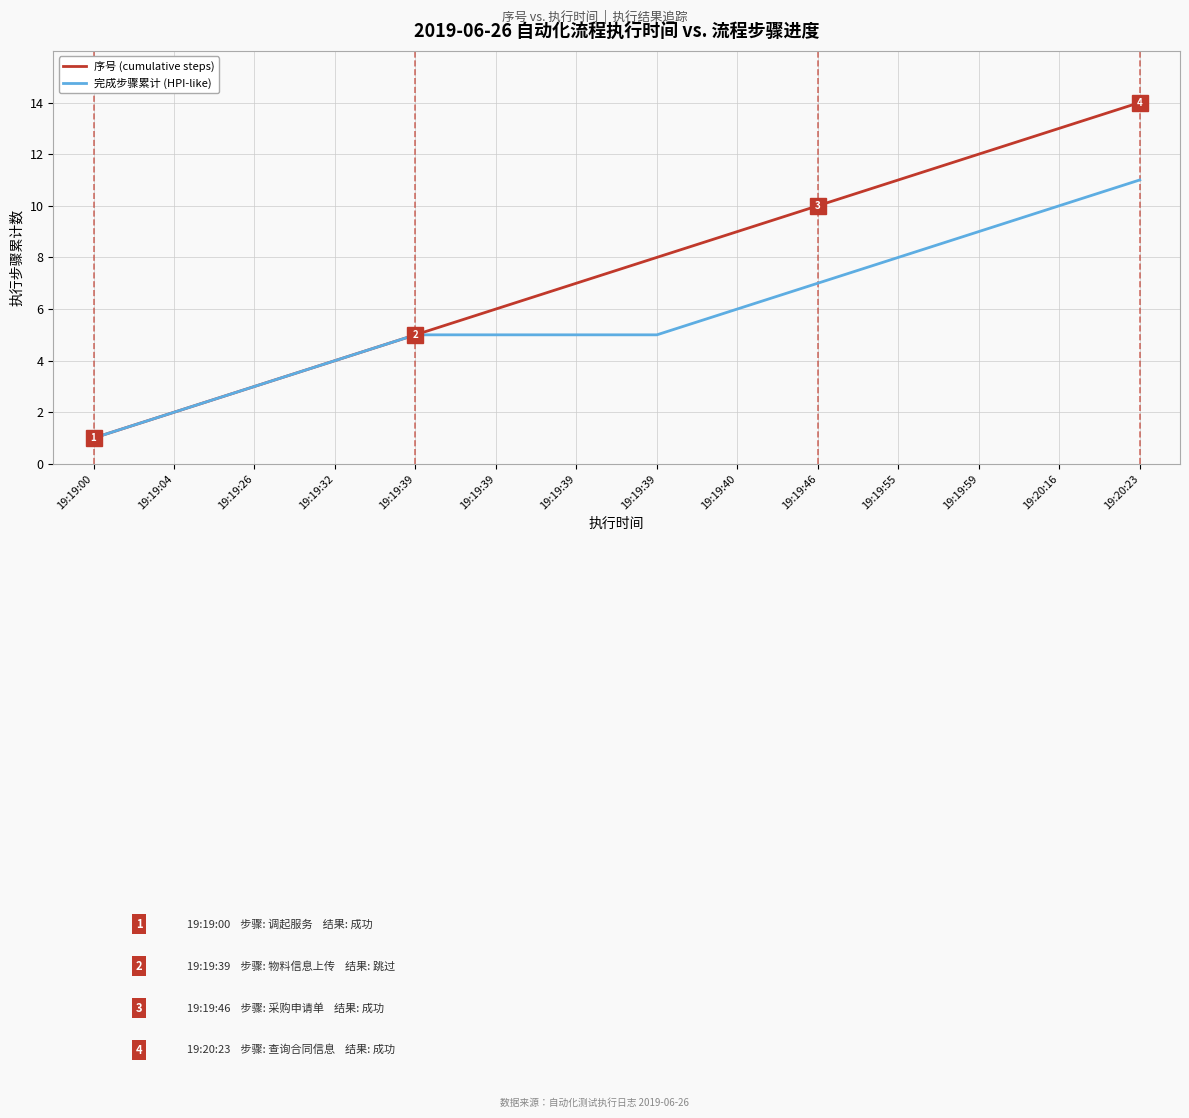

Reading left to right, list all the values displayed in this chart.

序号 (cumulative steps): 1	2	3	4	5	6	7	8	9	10	11	12	13	14
完成步骤累计 (HPI-like): 1	2	3	4	5	5	5	5	6	7	8	9	10	11